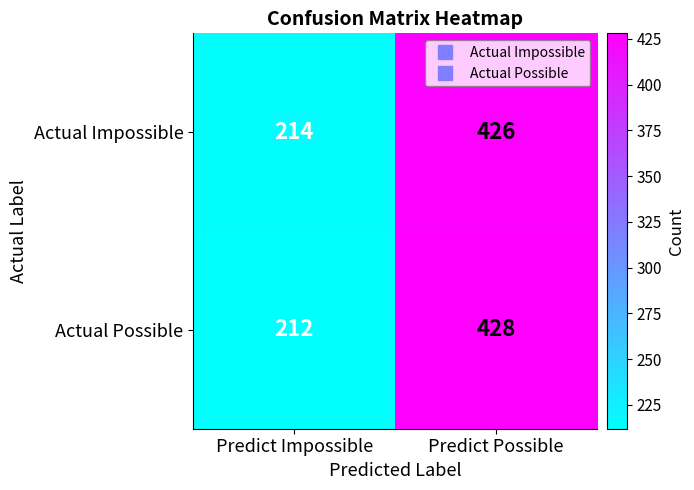

Is it true that Actual Impossible equals 214 at Predict Impossible?

True